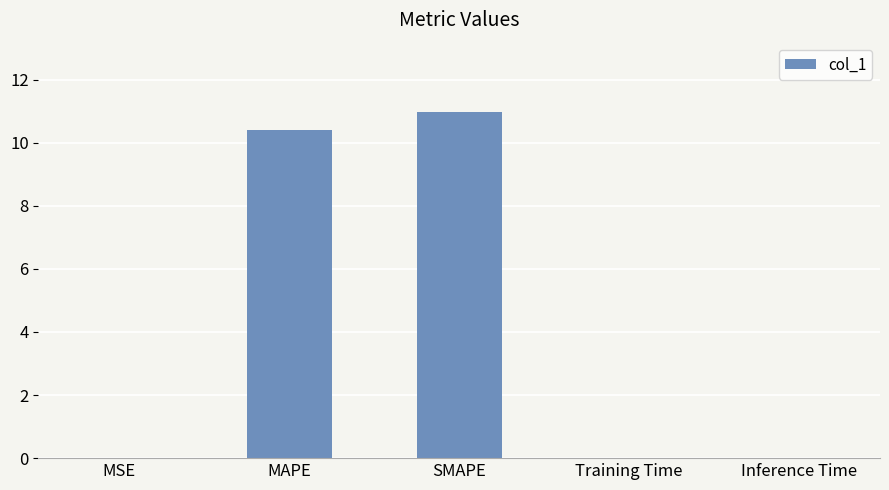

Is it true that the value at MAPE is 10.4?

True